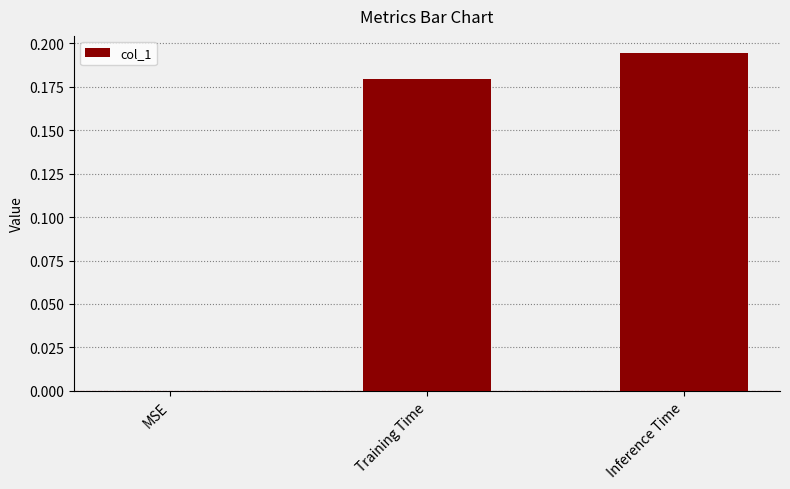

Which category has the highest value across all series?

Inference Time